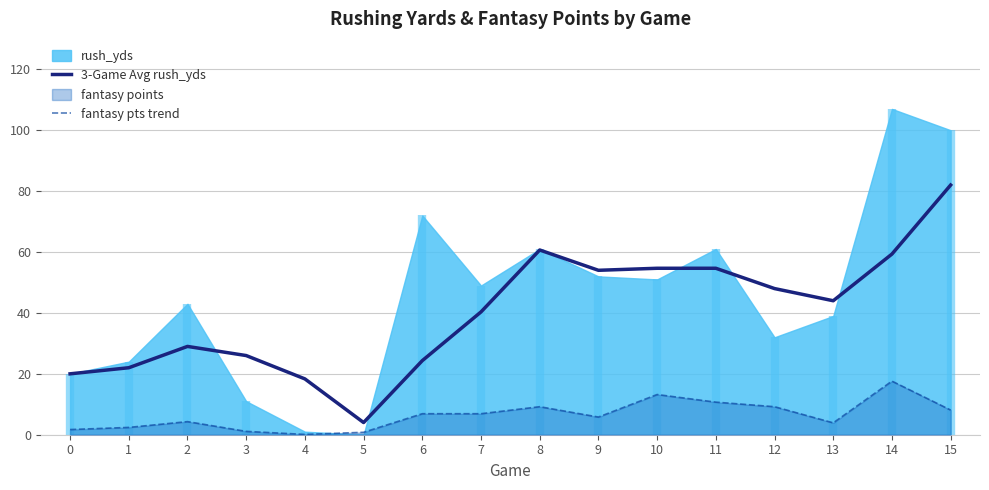

In fantasy pts trend, how many points are higher than both neighbors (excluding endpoints)?

4